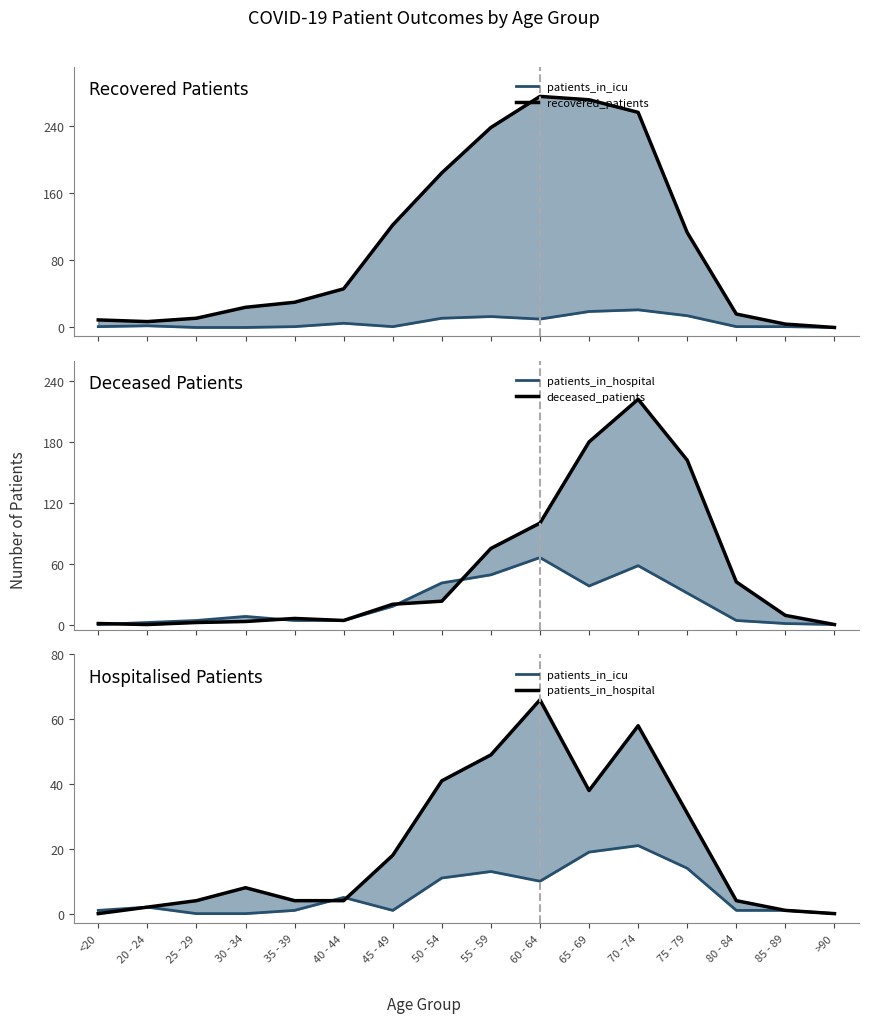

Which series changed the most between 35 - 39 and 45 - 49?

recovered_patients